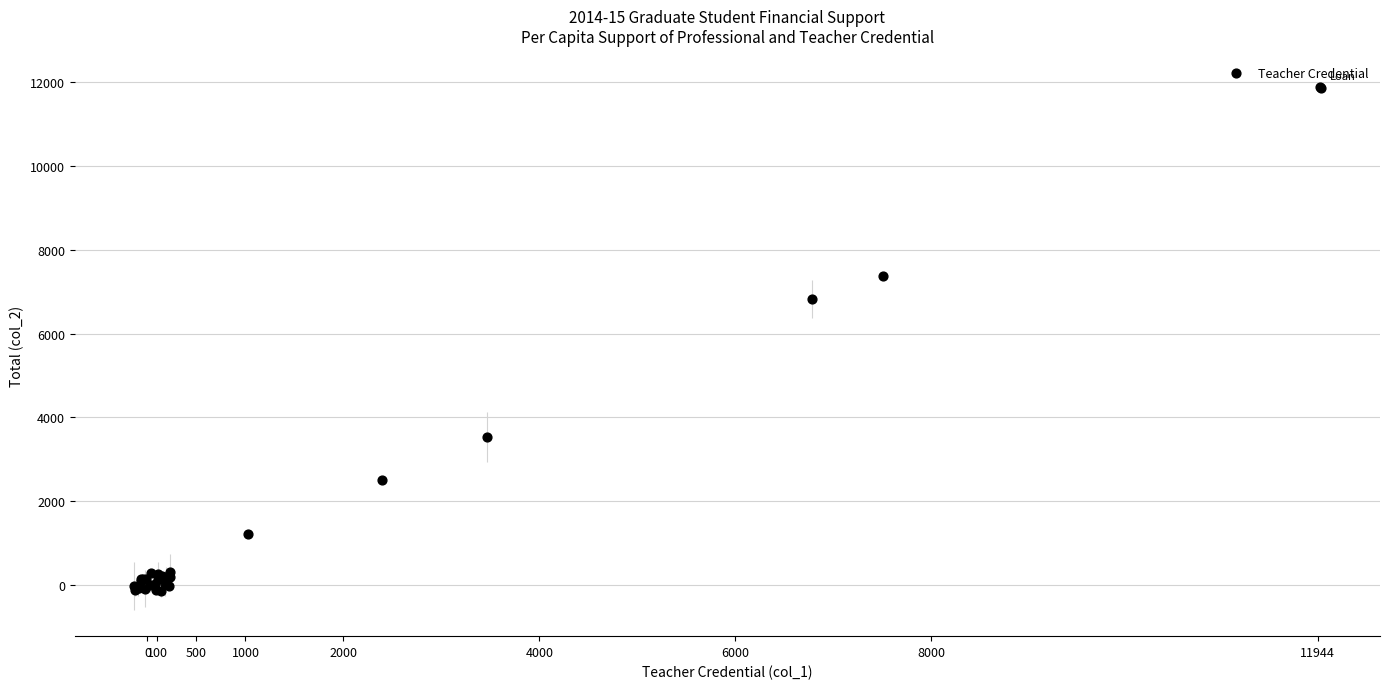

What Y value in the scatter plot is closest to 5875?

6826.4